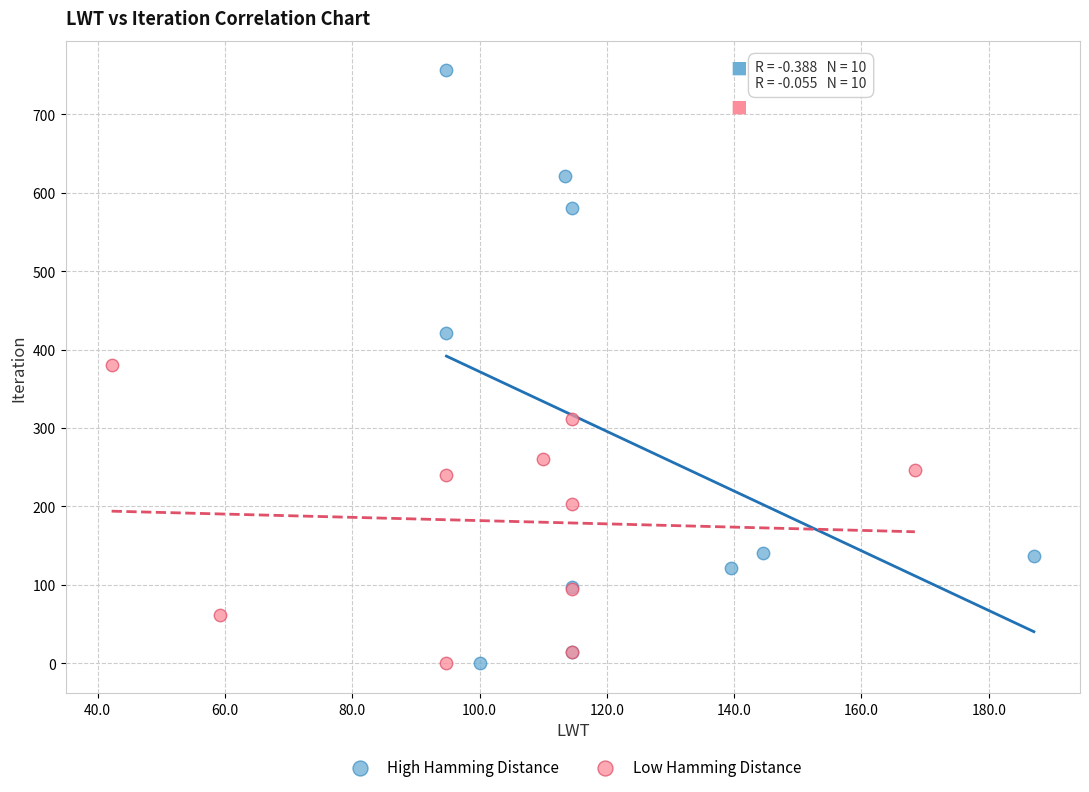

What are all the series names shown in the legend?

High Hamming Distance, Low Hamming Distance